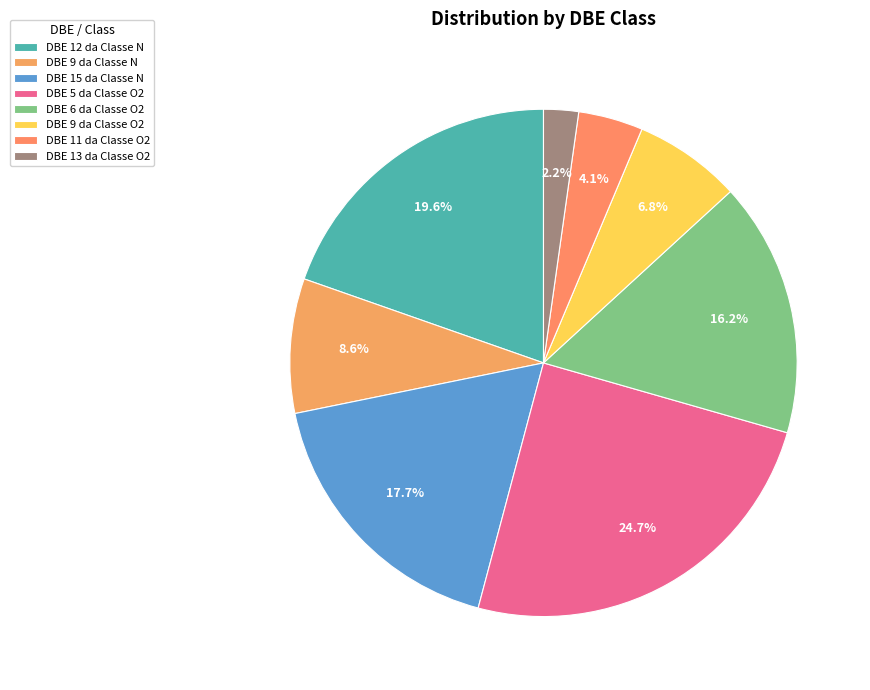

To the nearest percent, what is the average slice percentage?

12%